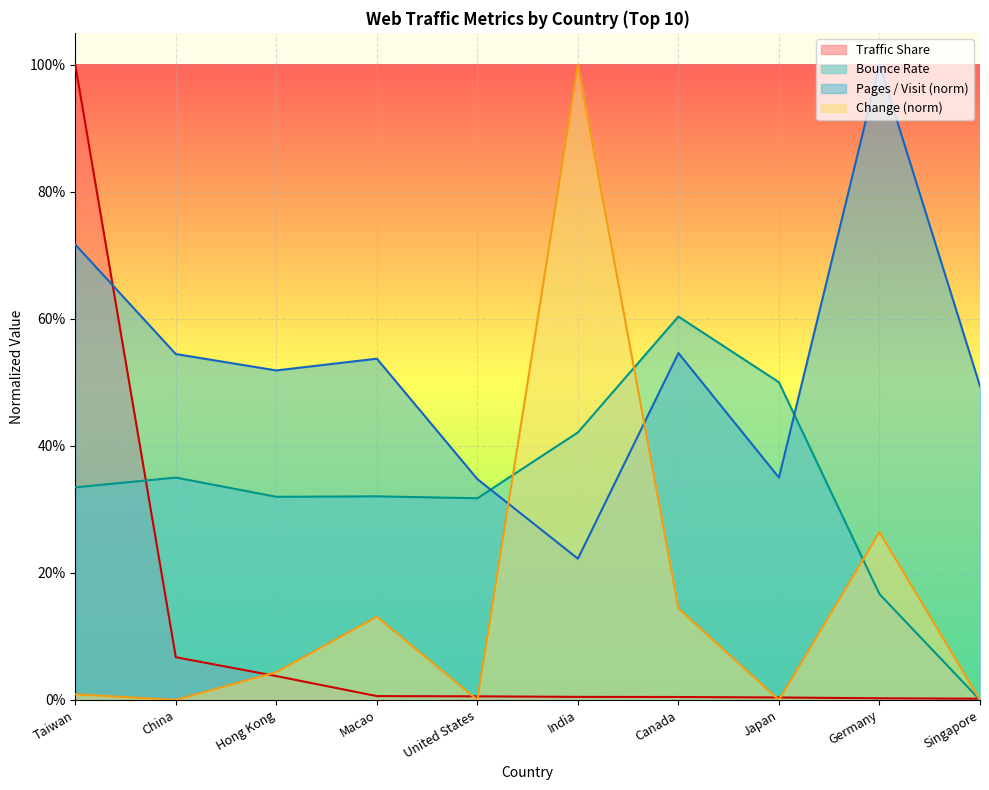

At how many categories does at least one series exceed 0?

10